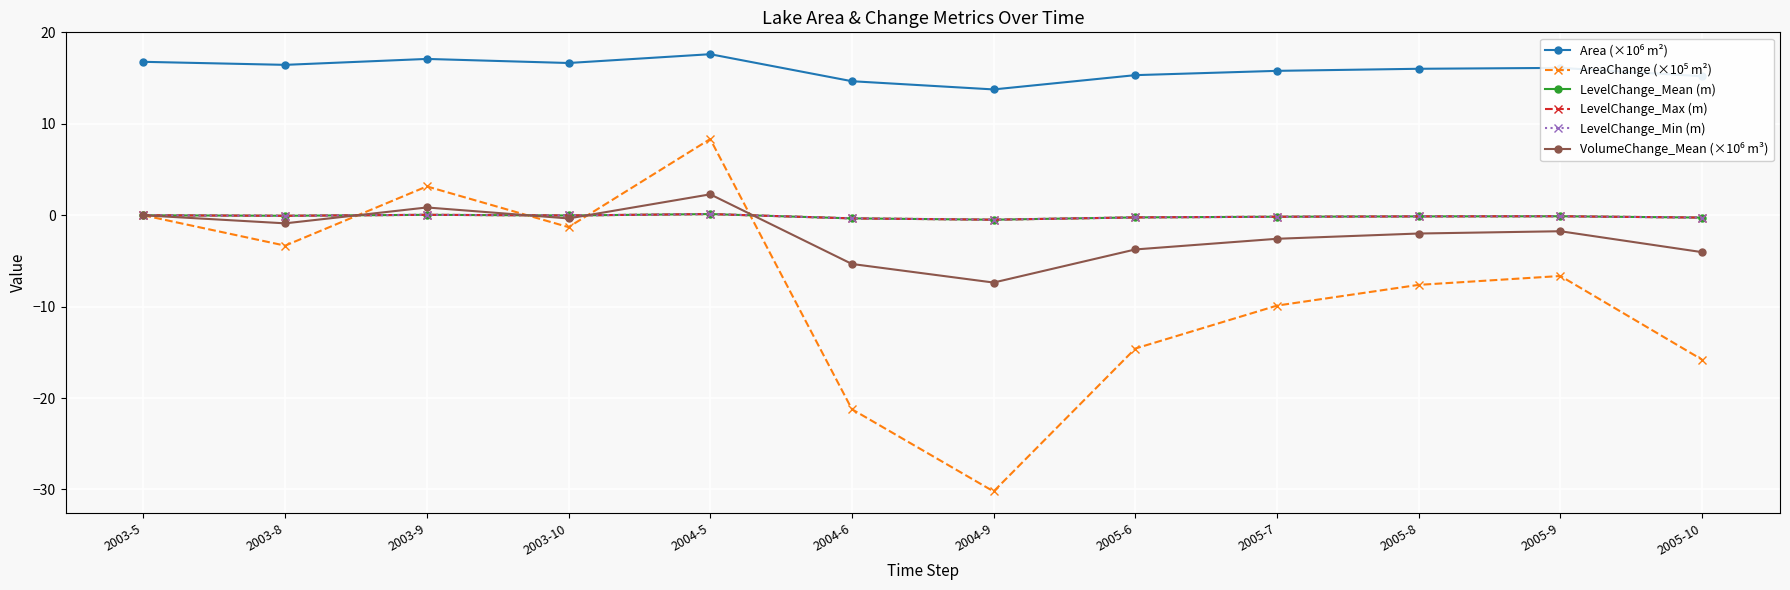

Is this an area chart (filled region under the line)?

No